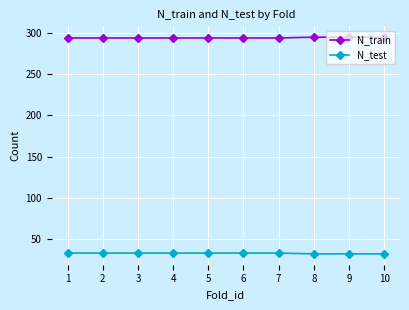

How many values in the N_train series exceed 294?

3